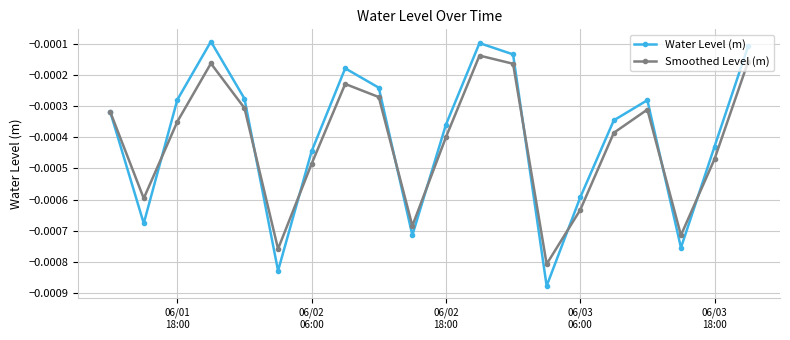

List the series in order of their overall mean, highest first.

Water Level (m), Smoothed Level (m)